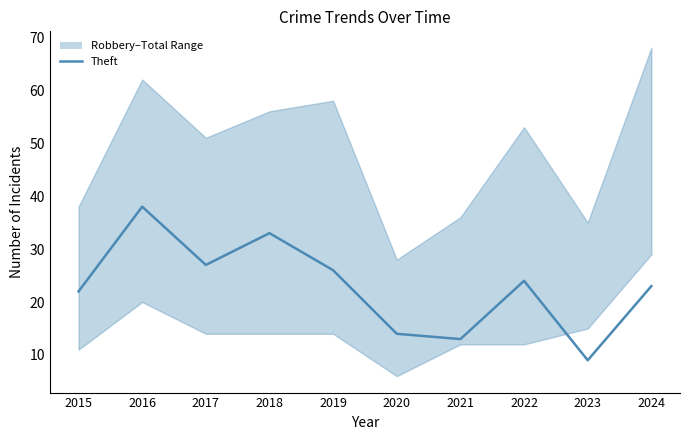

What is the approximate value at 2021, to the nearest 10?

10